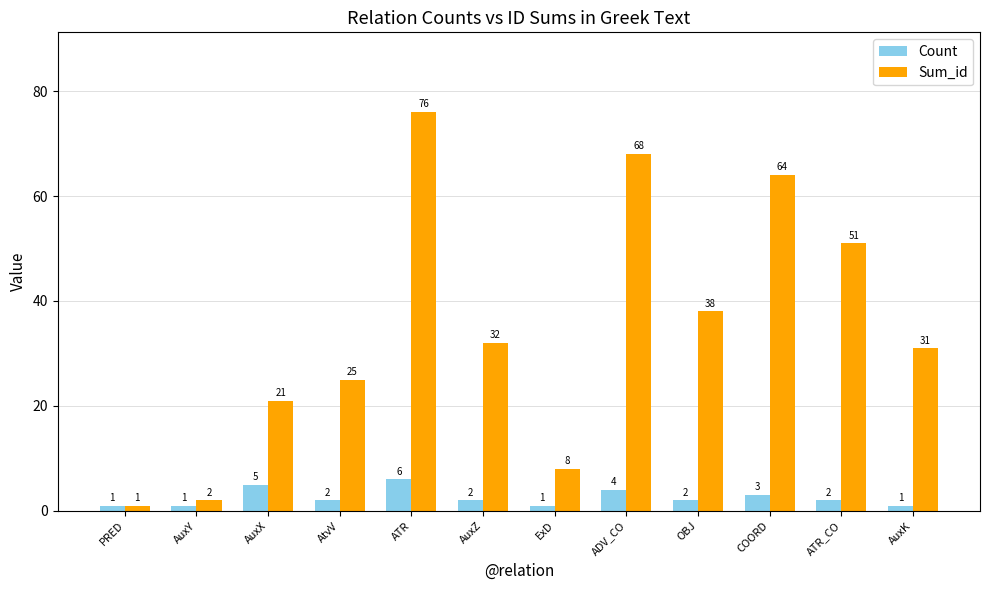

What is the sum of the Sum_id values at AuxK and ADV_CO?

99